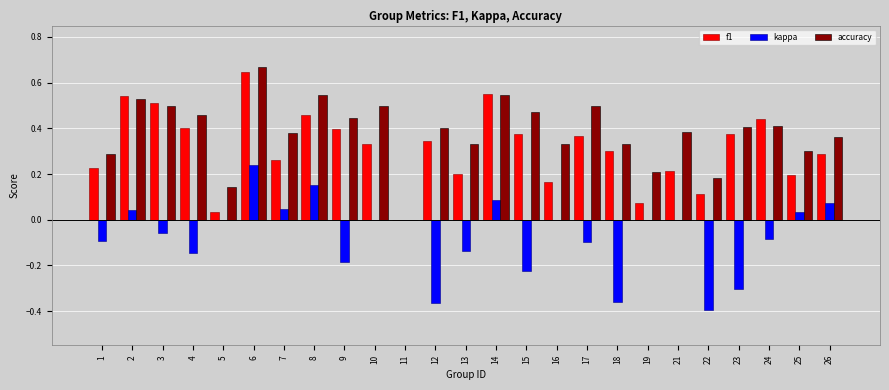

Does the chart contain stacked bars?

No